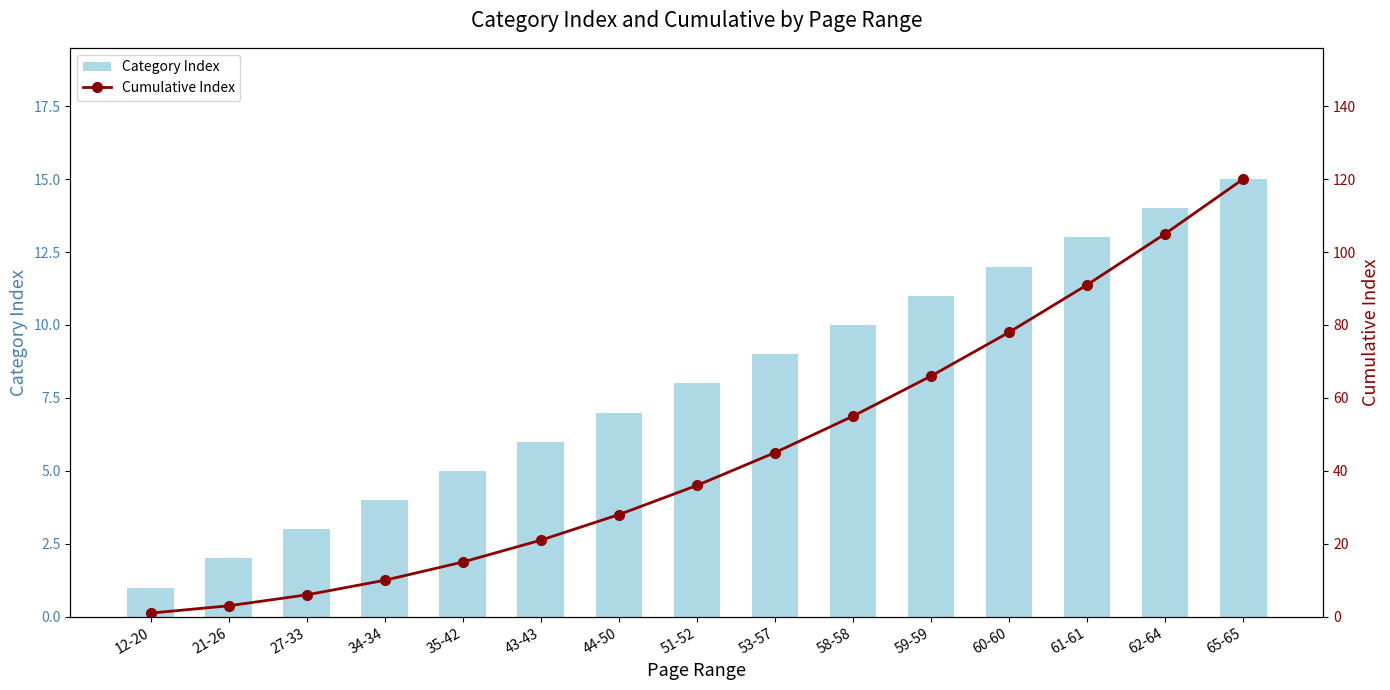

Rank the categories by Cumulative Index value from highest to lowest.

65-65, 62-64, 61-61, 60-60, 59-59, 58-58, 53-57, 51-52, 44-50, 43-43, 35-42, 34-34, 27-33, 21-26, 12-20